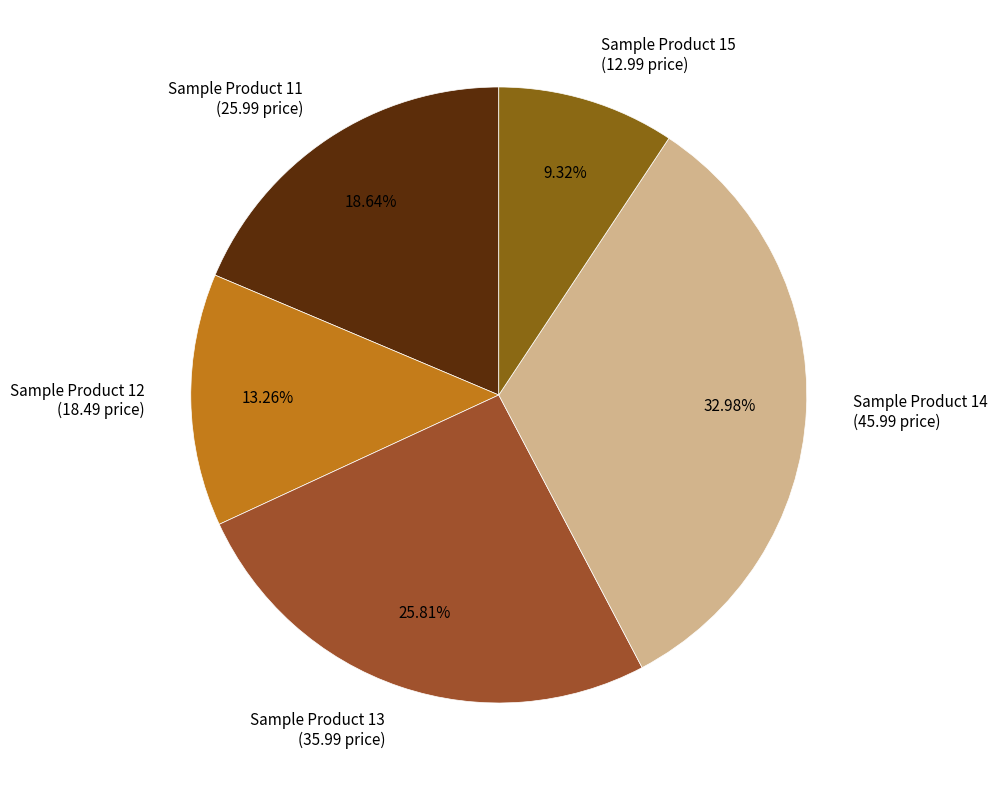

What is the smallest slice in the pie chart?

Sample Product 15